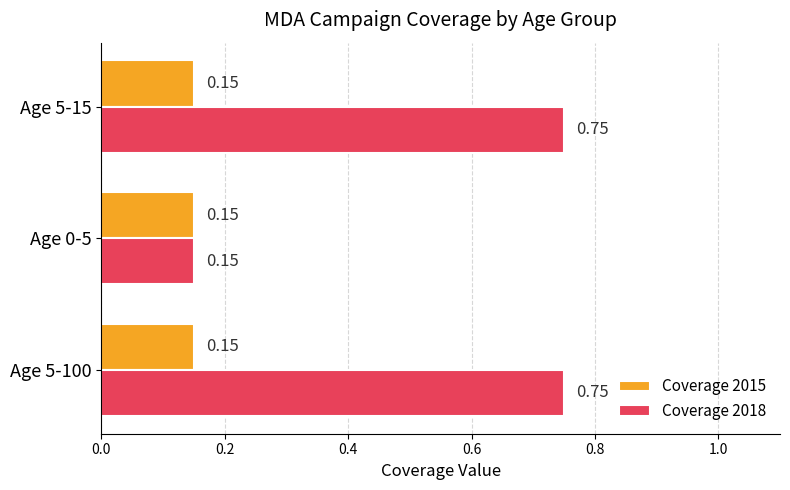

At Age 5-15, list the series in order from smallest to largest.

Coverage 2015, Coverage 2018